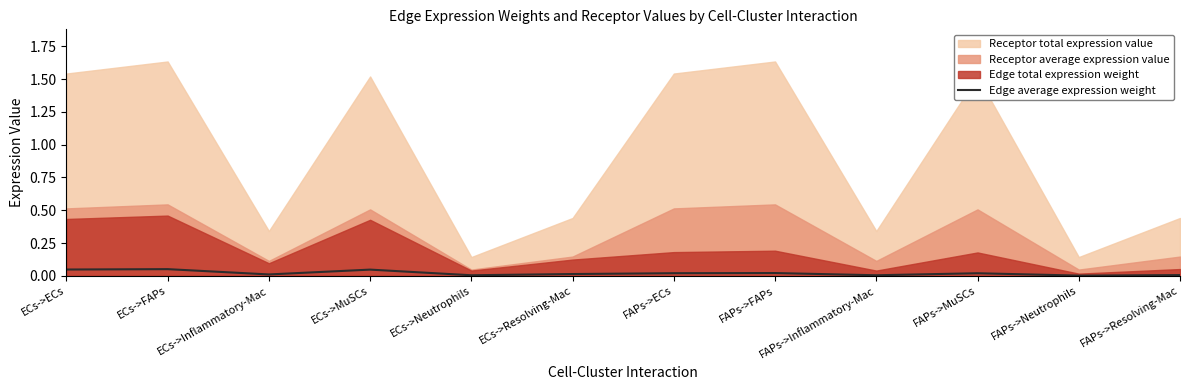

Which category has the lowest value across all series?

FAPs->Neutrophils